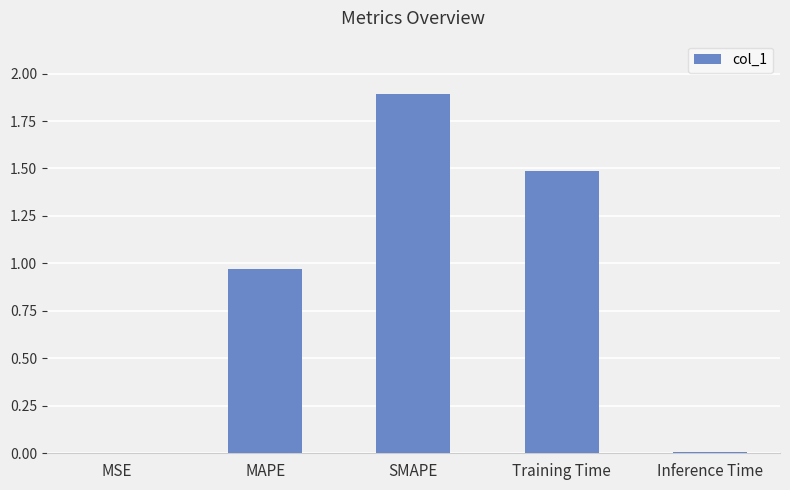

The value at Training Time is 1.5. True or false?

True